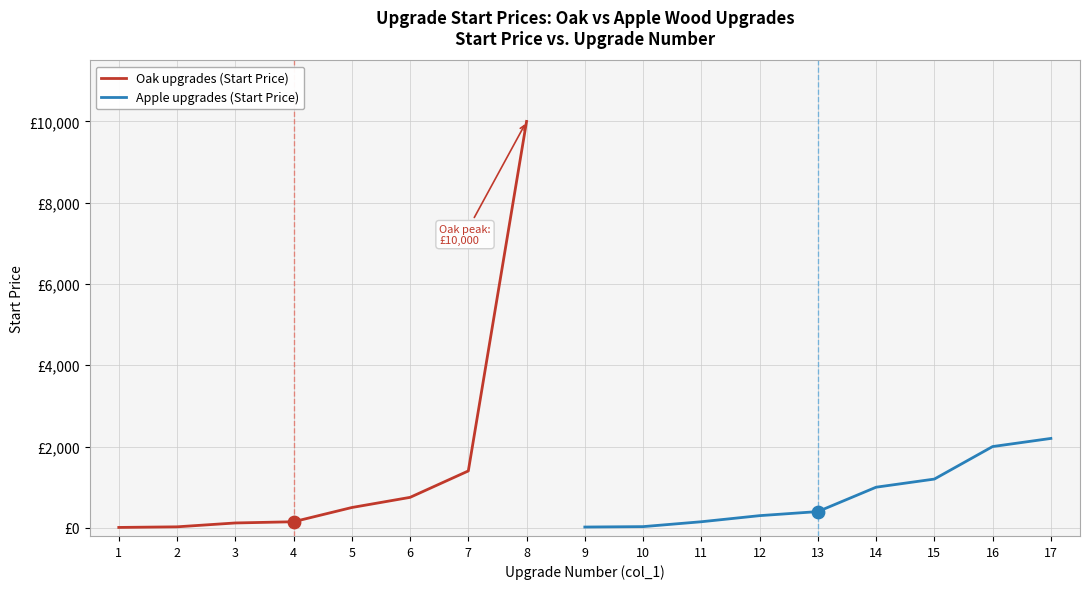

At which category is the sum across all series the highest?

8